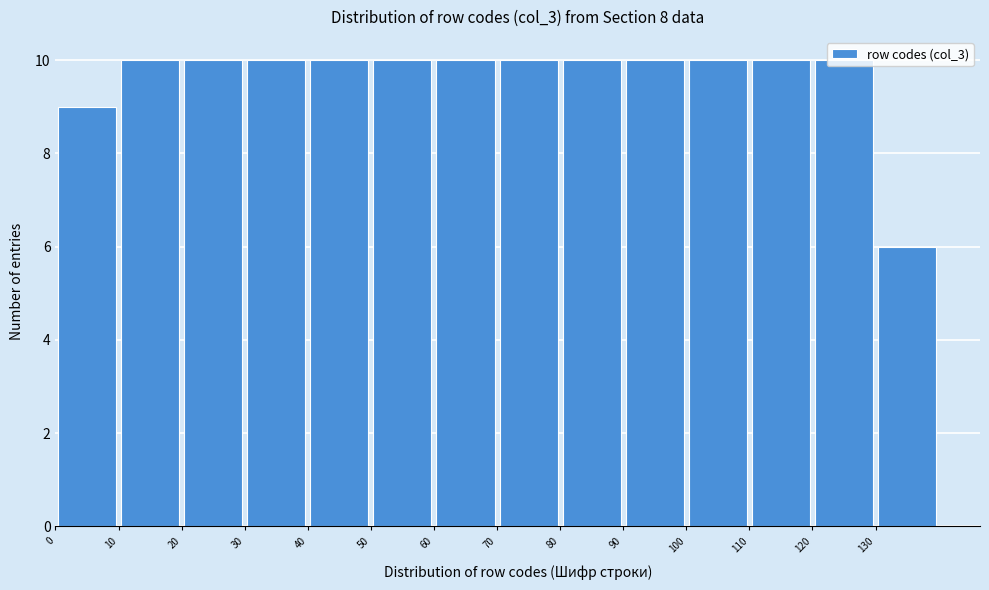

Reading left to right, list every bar in this chart as the range it spans on the x-axis followed by its height. The values are not printed on the chart, so give them approximately, as read against the axis.

0 to 10: 9
10 to 20: 10
20 to 30: 10
30 to 40: 10
40 to 50: 10
50 to 60: 10
60 to 70: 10
70 to 80: 10
80 to 90: 10
90 to 100: 10
100 to 110: 10
110 to 120: 10
120 to 130: 10
130 to 140: 6